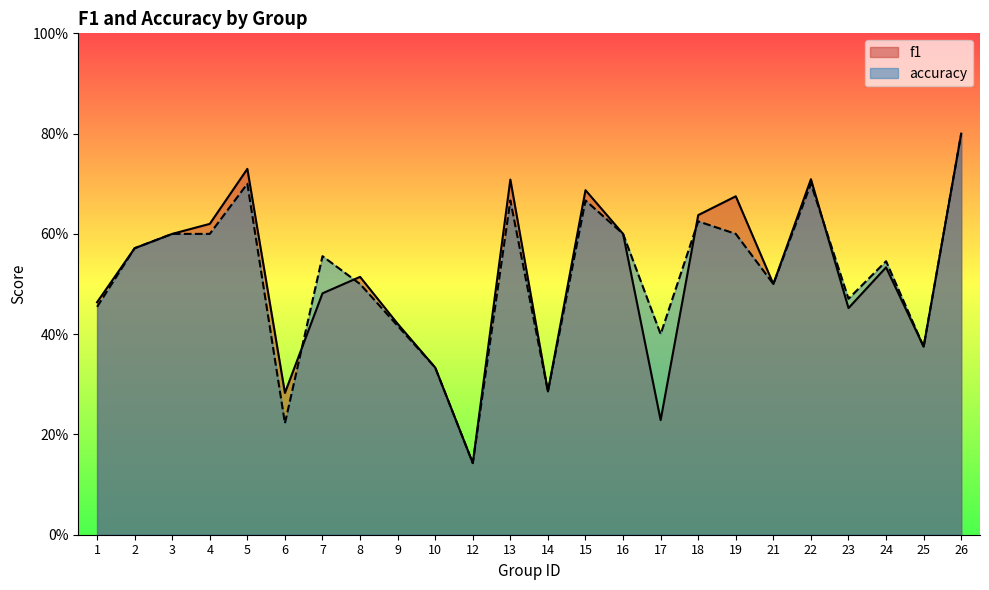

At 21, list the series in order from smallest to largest.

f1, accuracy